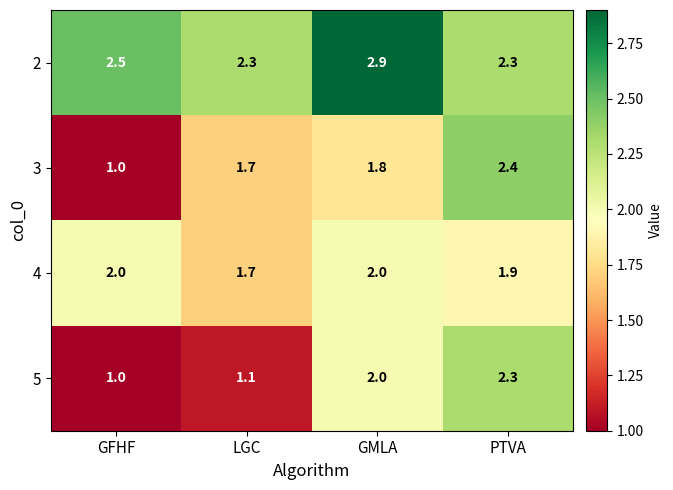

Which series changed the most between LGC and GMLA?

5